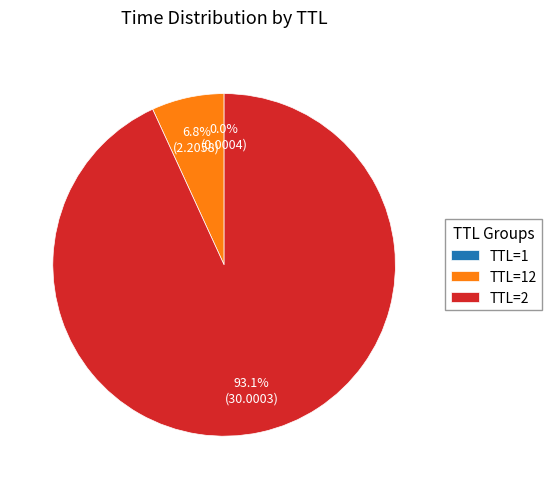

Is there a majority slice in this chart?

Yes